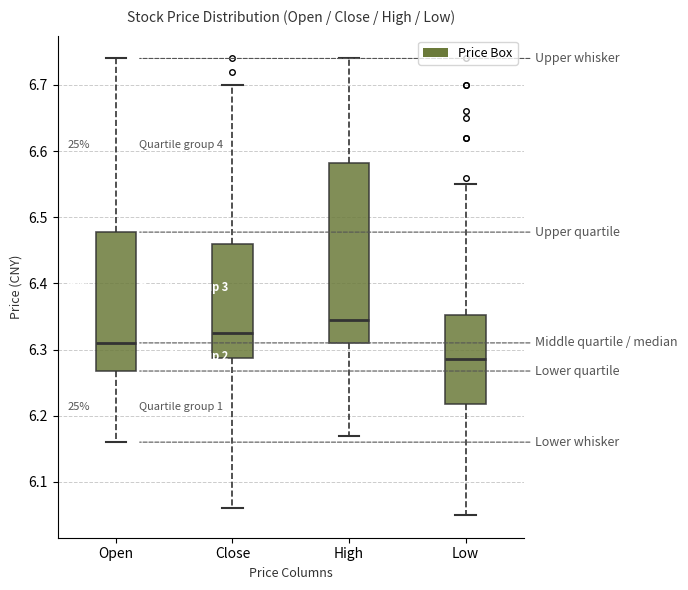

Comparing the boxes themselves (not the whiskers), which one is the tallest?

High